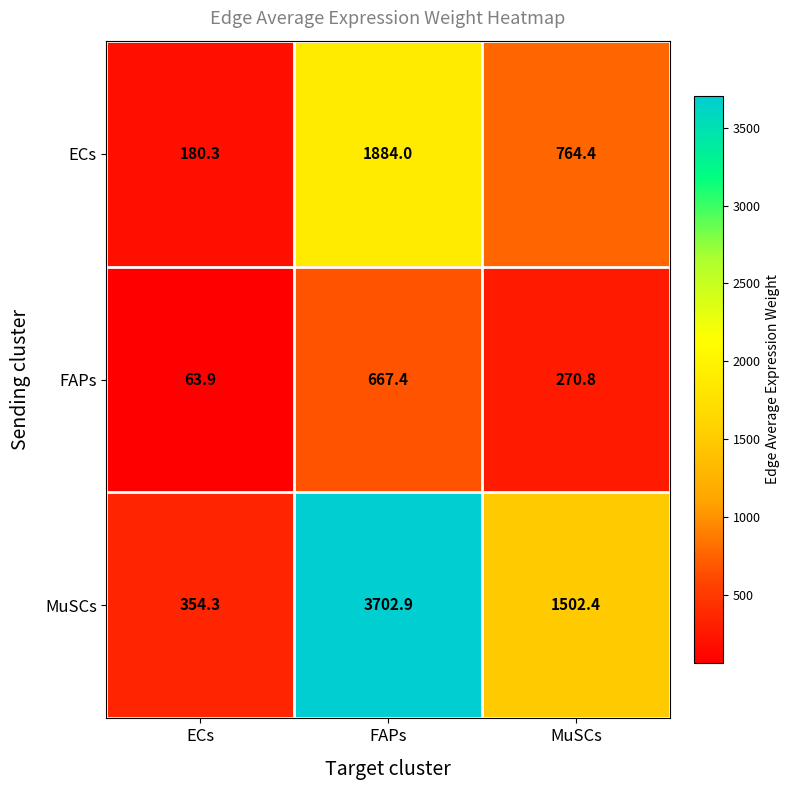

Which series has the widest spread of values?

MuSCs